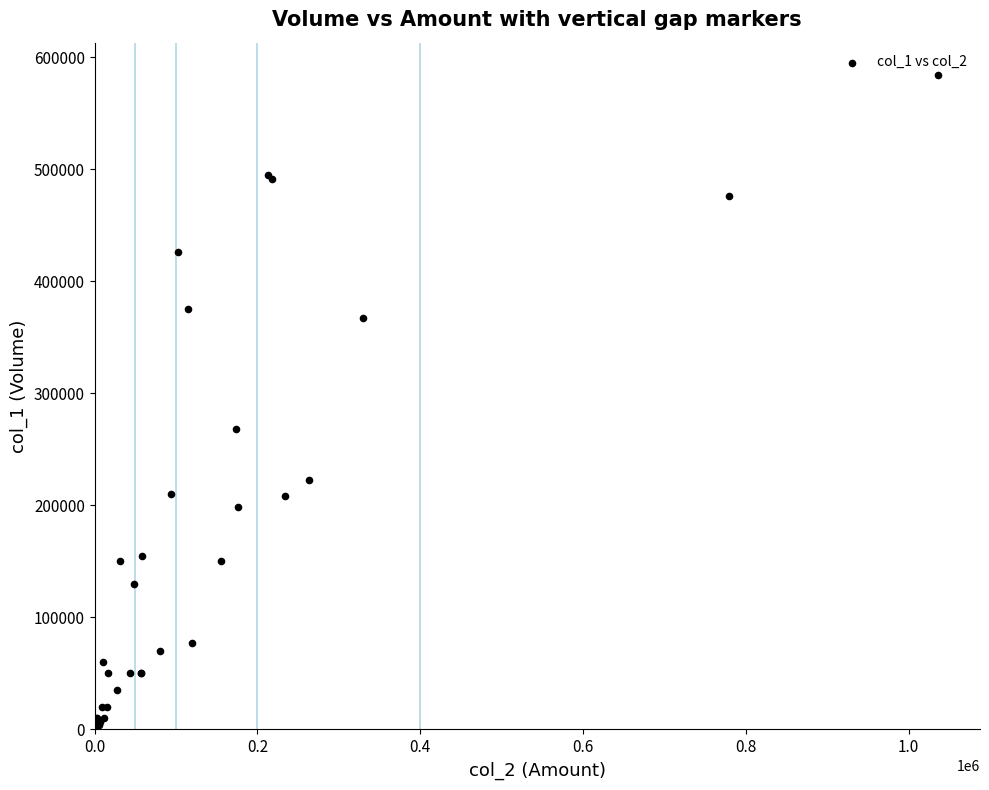

What Y value in the scatter plot is closest to 294000?

268000